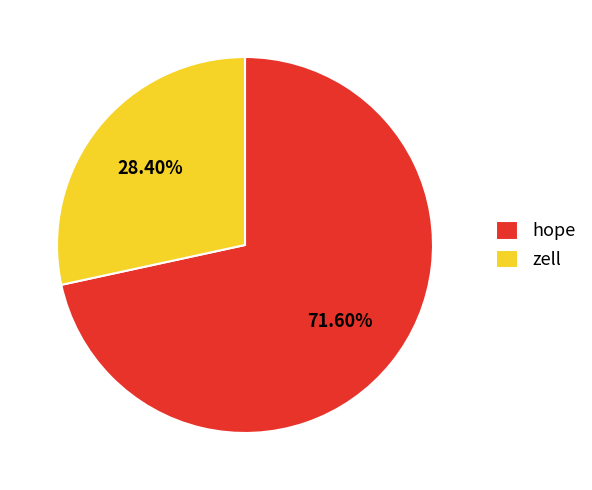

Which category accounts for the majority?

hope